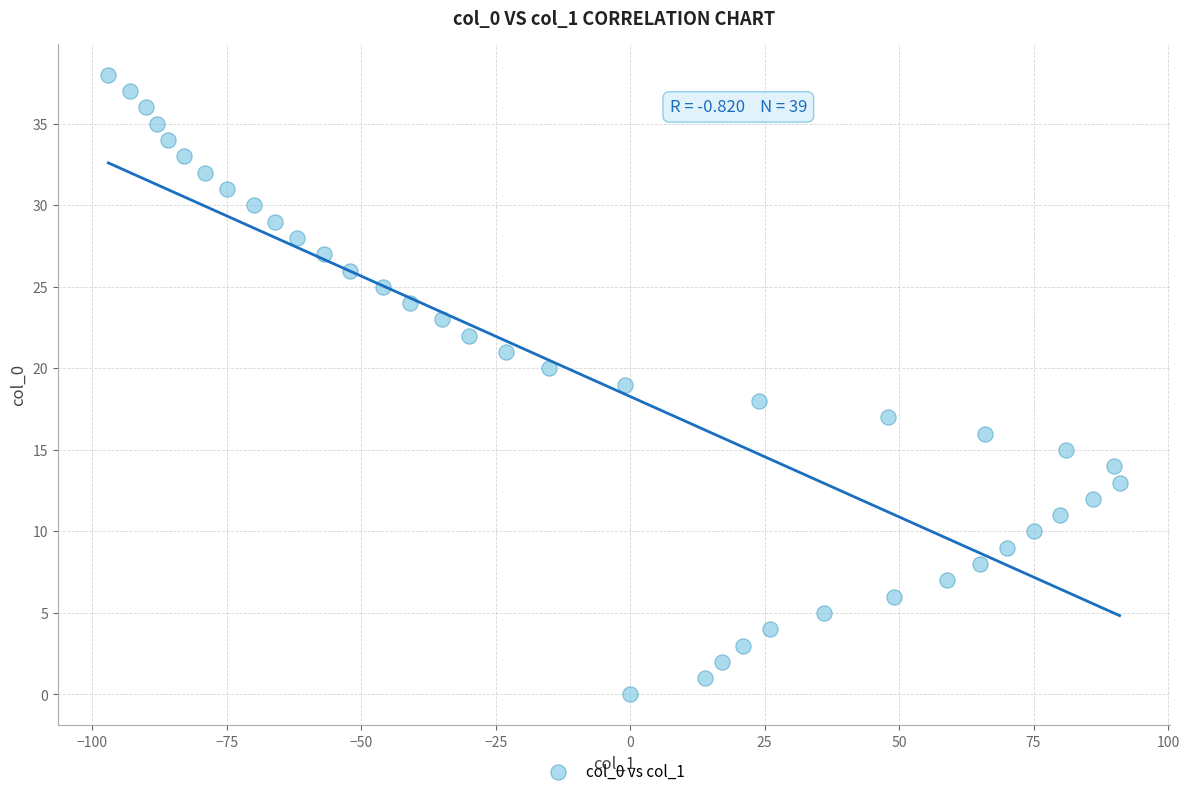

What is the range of Y values (max minus min)?

38